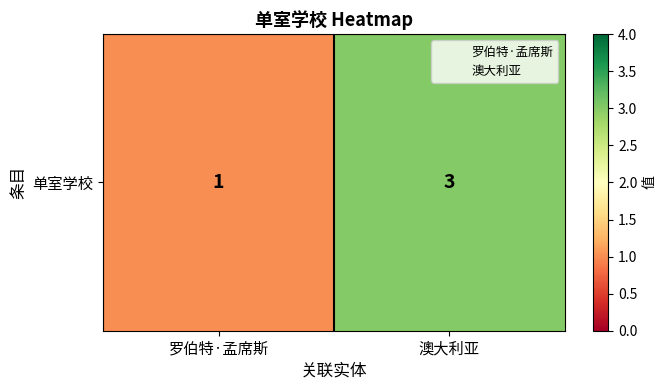

What is the maximum value shown in the chart?

3